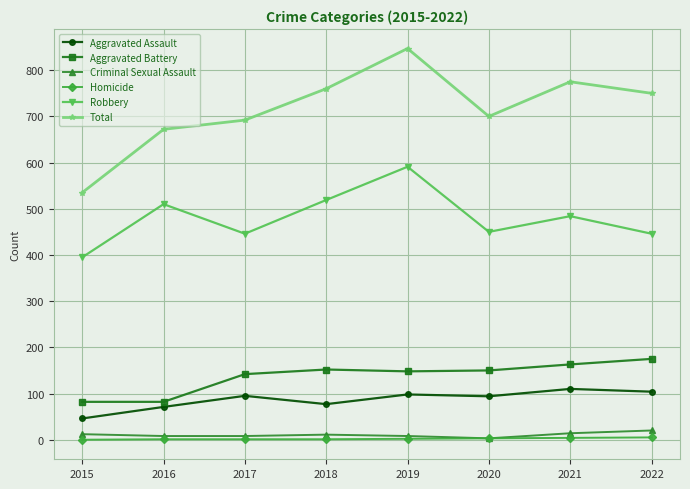

Count the number of categories in the chart.

8